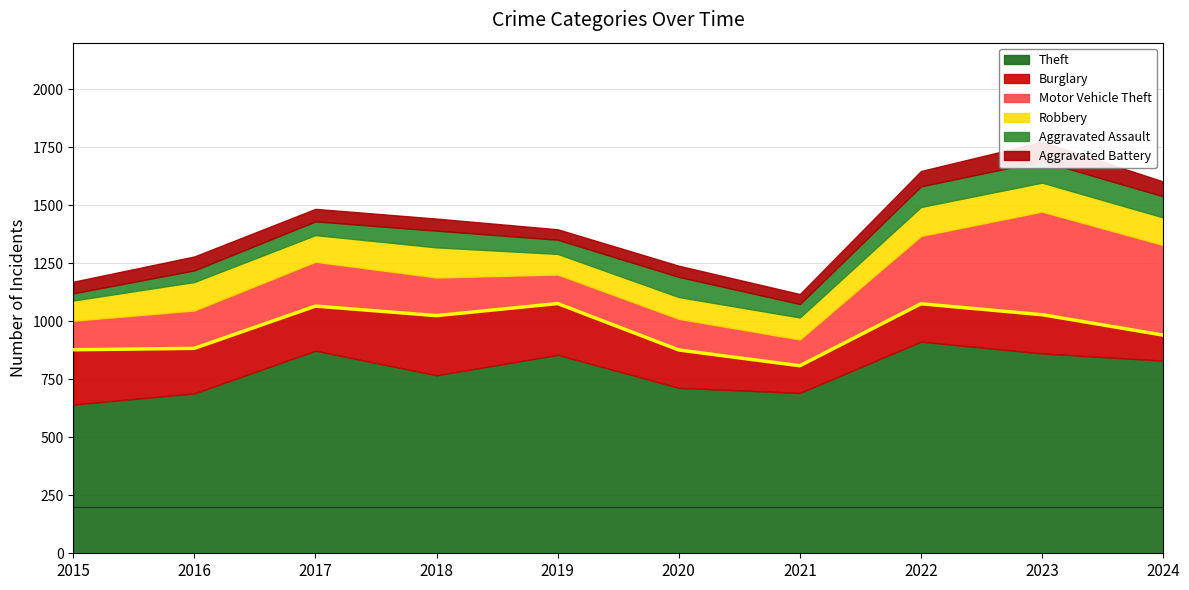

What is the minimum value shown in the chart?

31